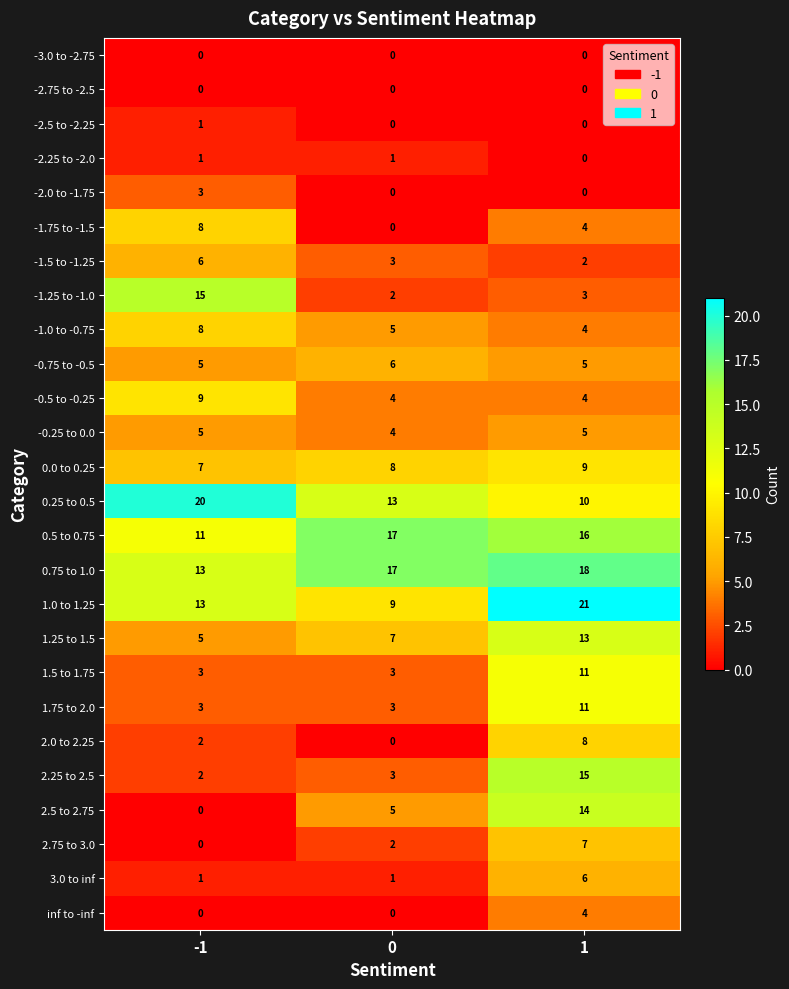

True or false: 1.5 to 1.75 has a value of 11 at 1.

True